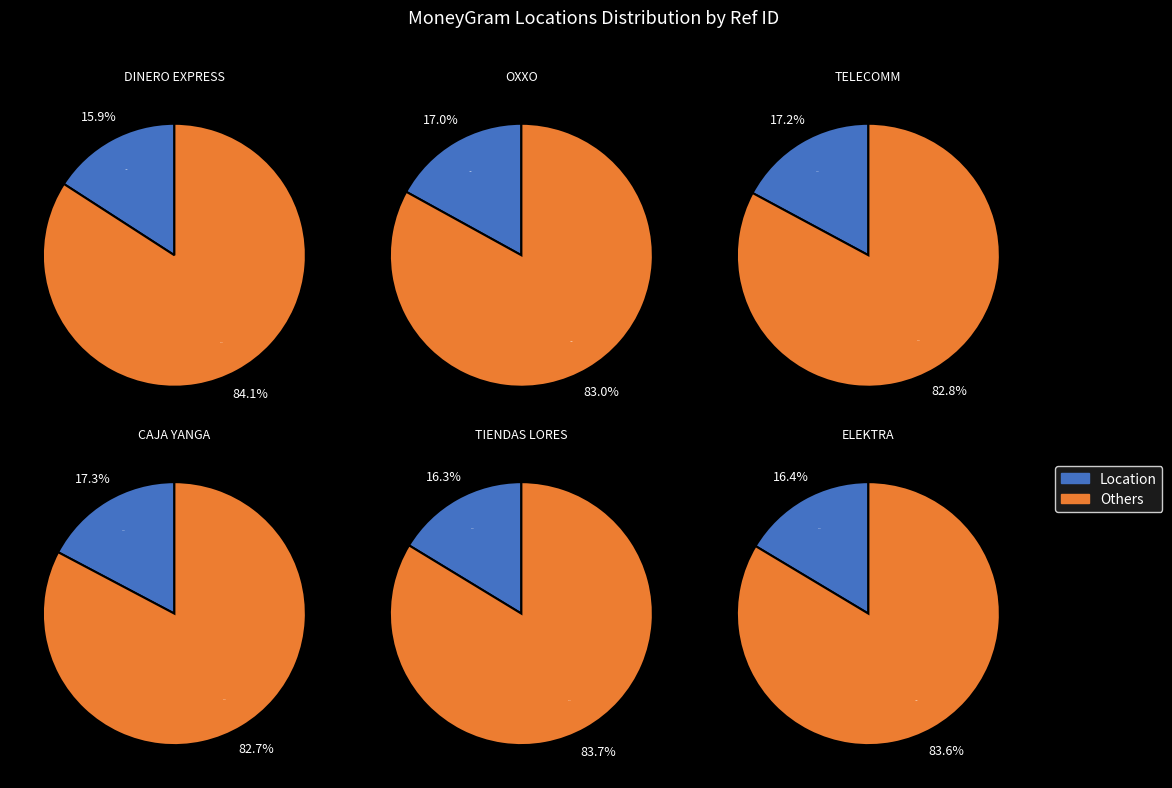

To the nearest percent, what is the difference between the largest and smallest slice percentages?

1%